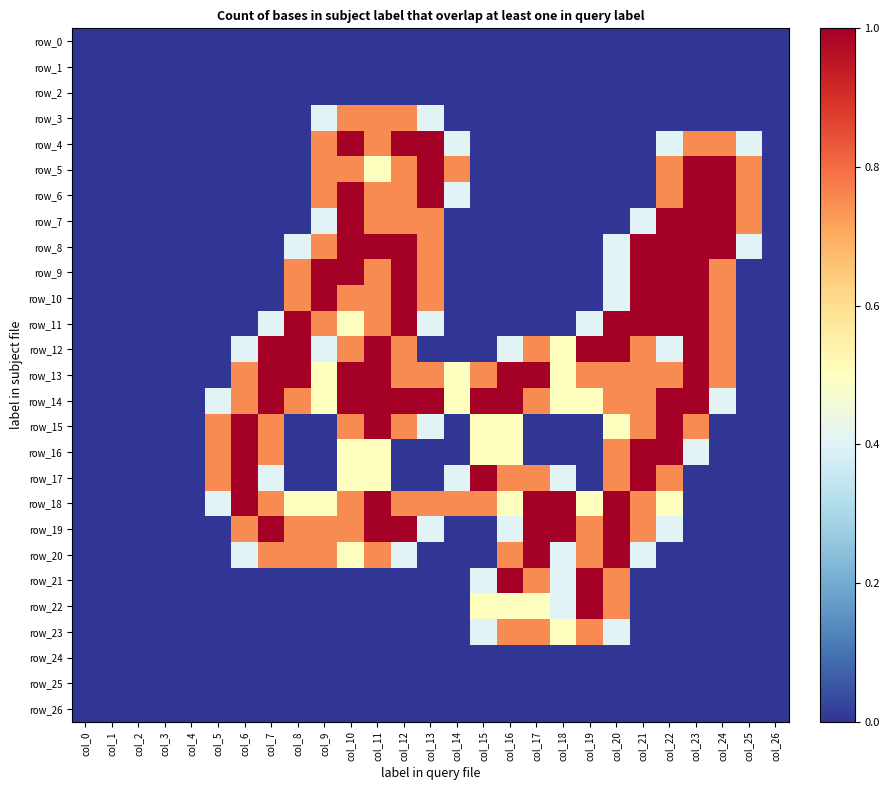

What is the sum of all row_21 values?

4.3